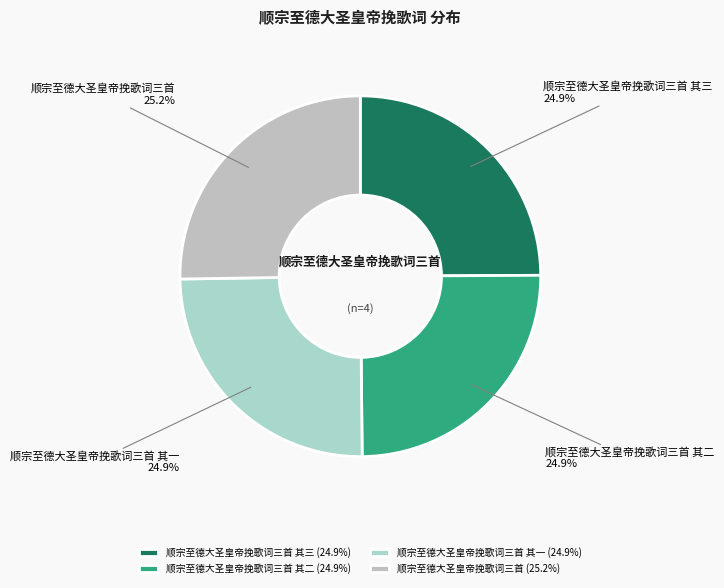

Approximately how many times larger is the value at 顺宗至德大圣皇帝挽歌词三首 其三 compared to 顺宗至德大圣皇帝挽歌词三首 其二?

1.0